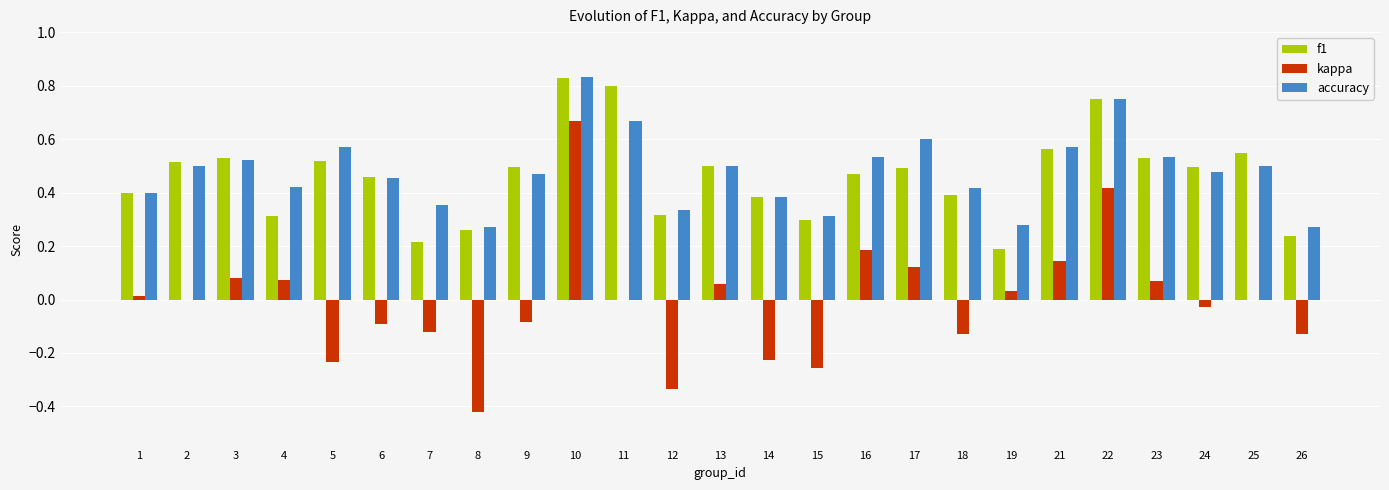

Is it true that kappa equals 0.2 at 17?

False